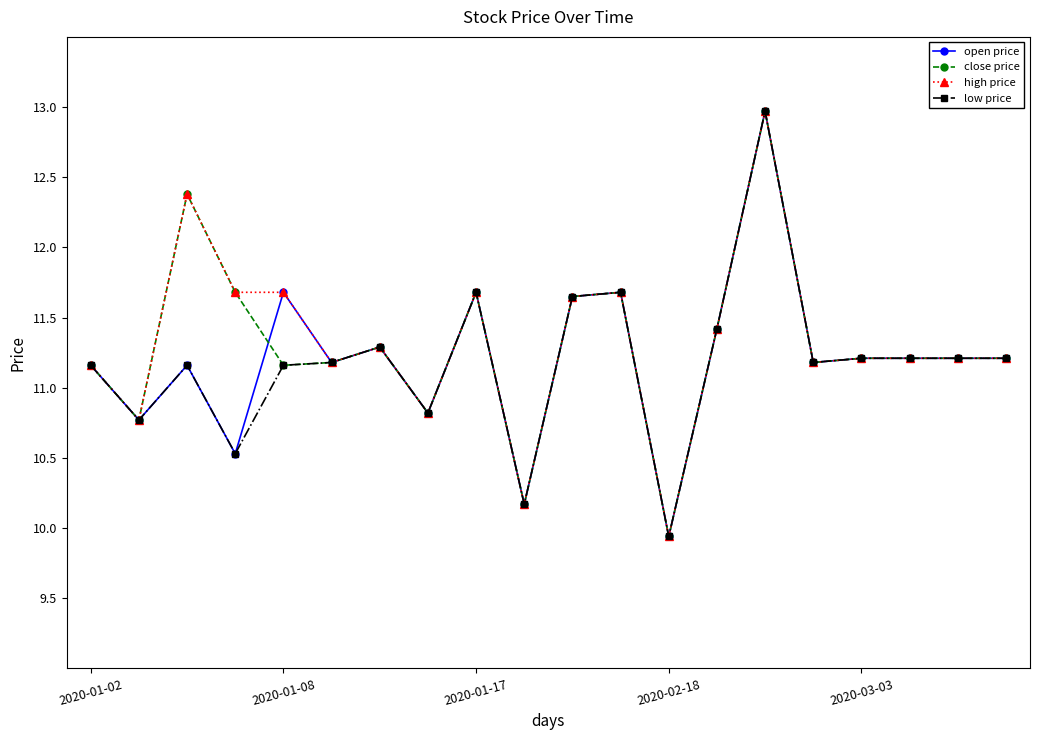

True or false: high price has more than 1 interior local peaks.

True